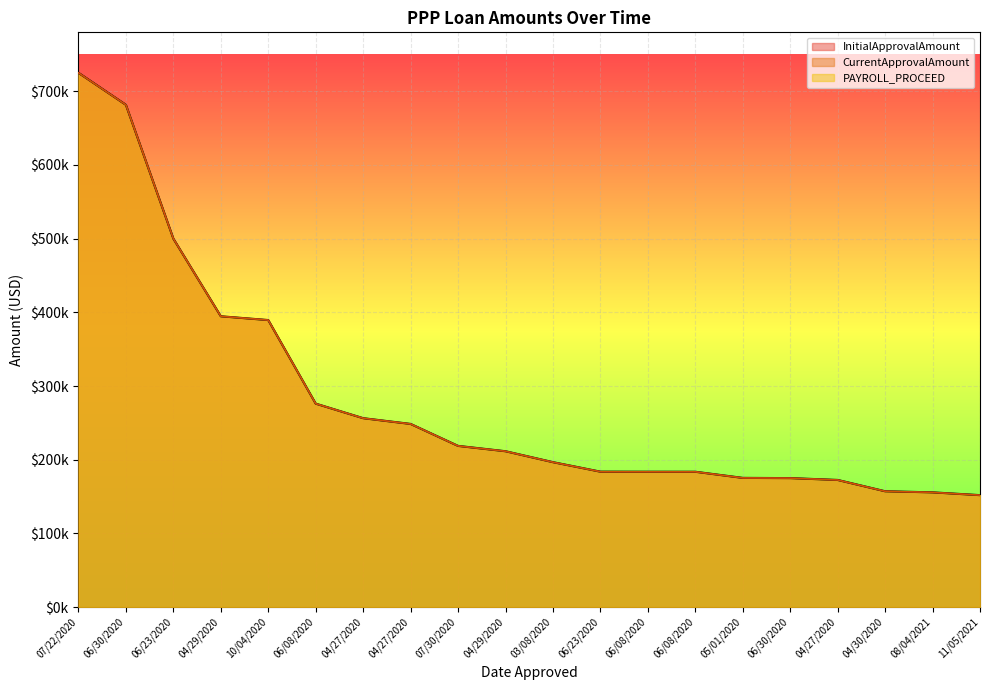

Reading left to right, what are all the values shown in this chart?

InitialApprovalAmount: 725055.0	681620.7	500000.0	394622.0	389500.0	276073.1	256332.0	248525.0	218720.0	211477.0	196639.3	183750.0	183667.0	183622.0	175302.0	175000.0	172500.0	157152.0	155660.0	151875.2
CurrentApprovalAmount: 725055.0	681620.7	500000.0	394622.0	389500.0	276073.1	256332.0	248525.0	218720.0	211477.0	196639.3	183750.0	183667.0	183622.0	175302.0	175000.0	172500.0	157152.0	155660.0	151875.2
PAYROLL_PROCEED: 725055.0	681620.7	500000.0	394622.0	389500.0	276073.1	256332.0	248525.0	218720.0	211477.0	196639.3	183750.0	183667.0	183622.0	175302.0	175000.0	172500.0	157152.0	155657.0	151871.2